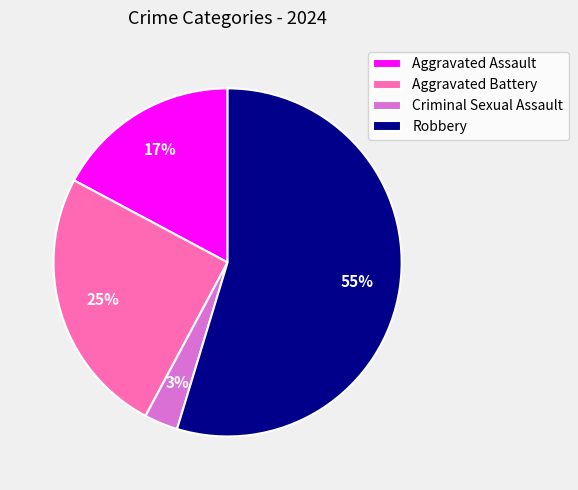

What is the smallest slice in the pie chart?

Criminal Sexual Assault